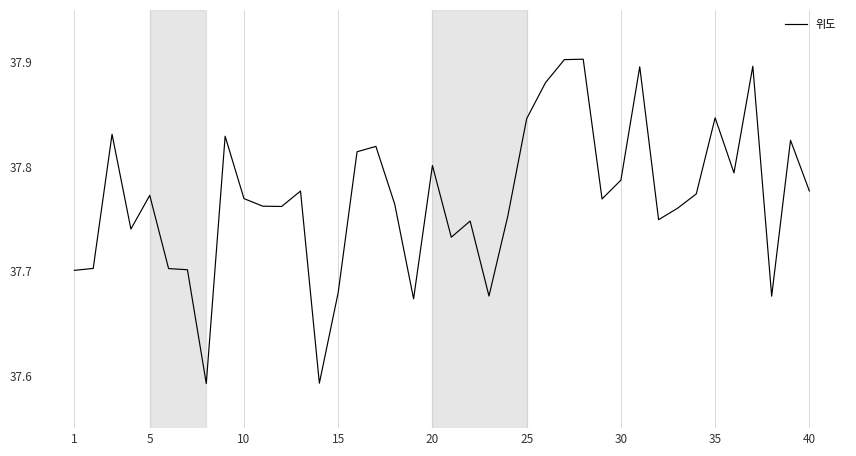

What is the sum of all values?

1510.8